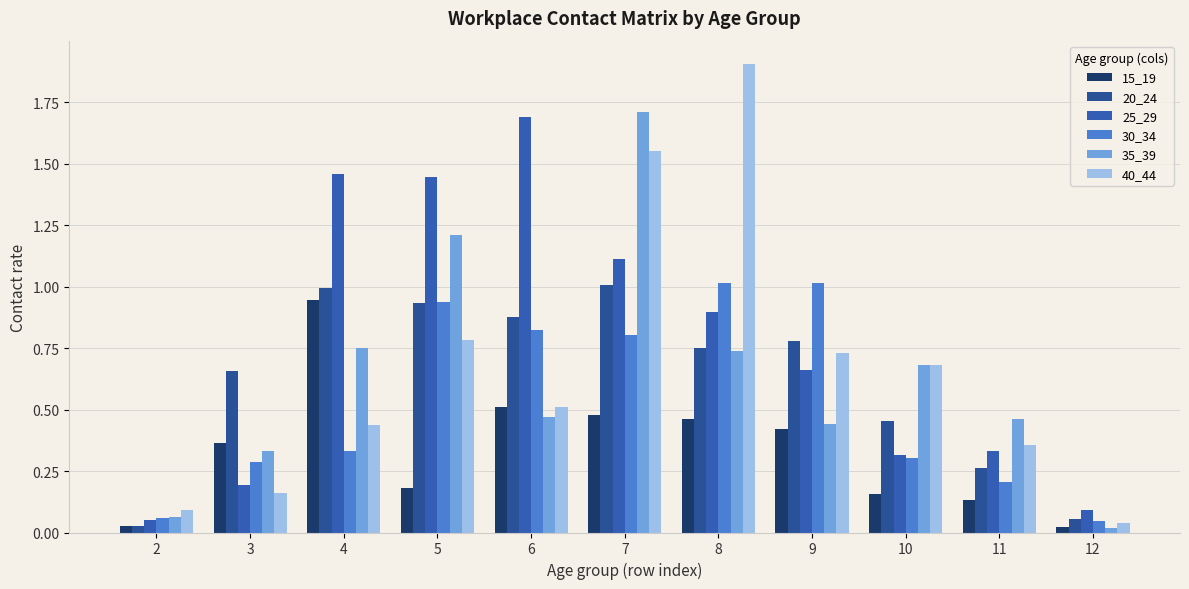

Which has a higher value, 11 or 10?

10